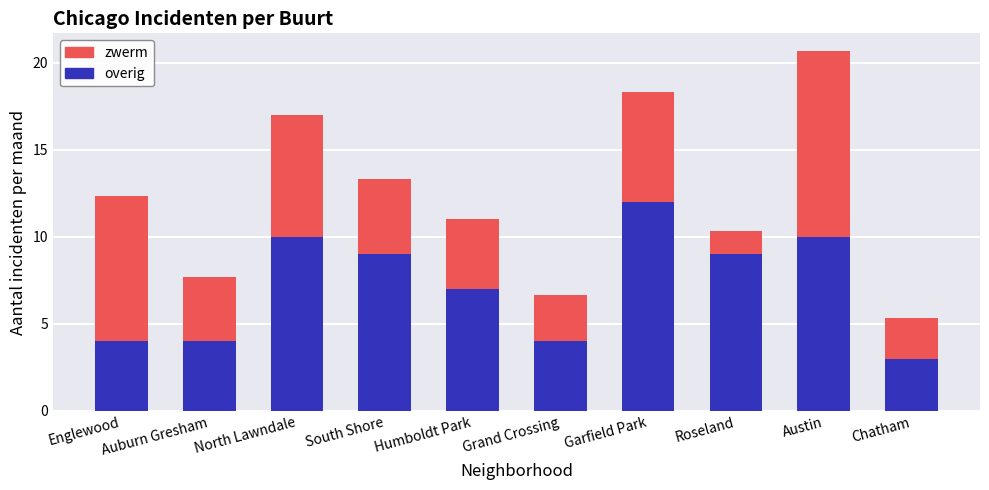

How many values in the overig series are below 9?

5